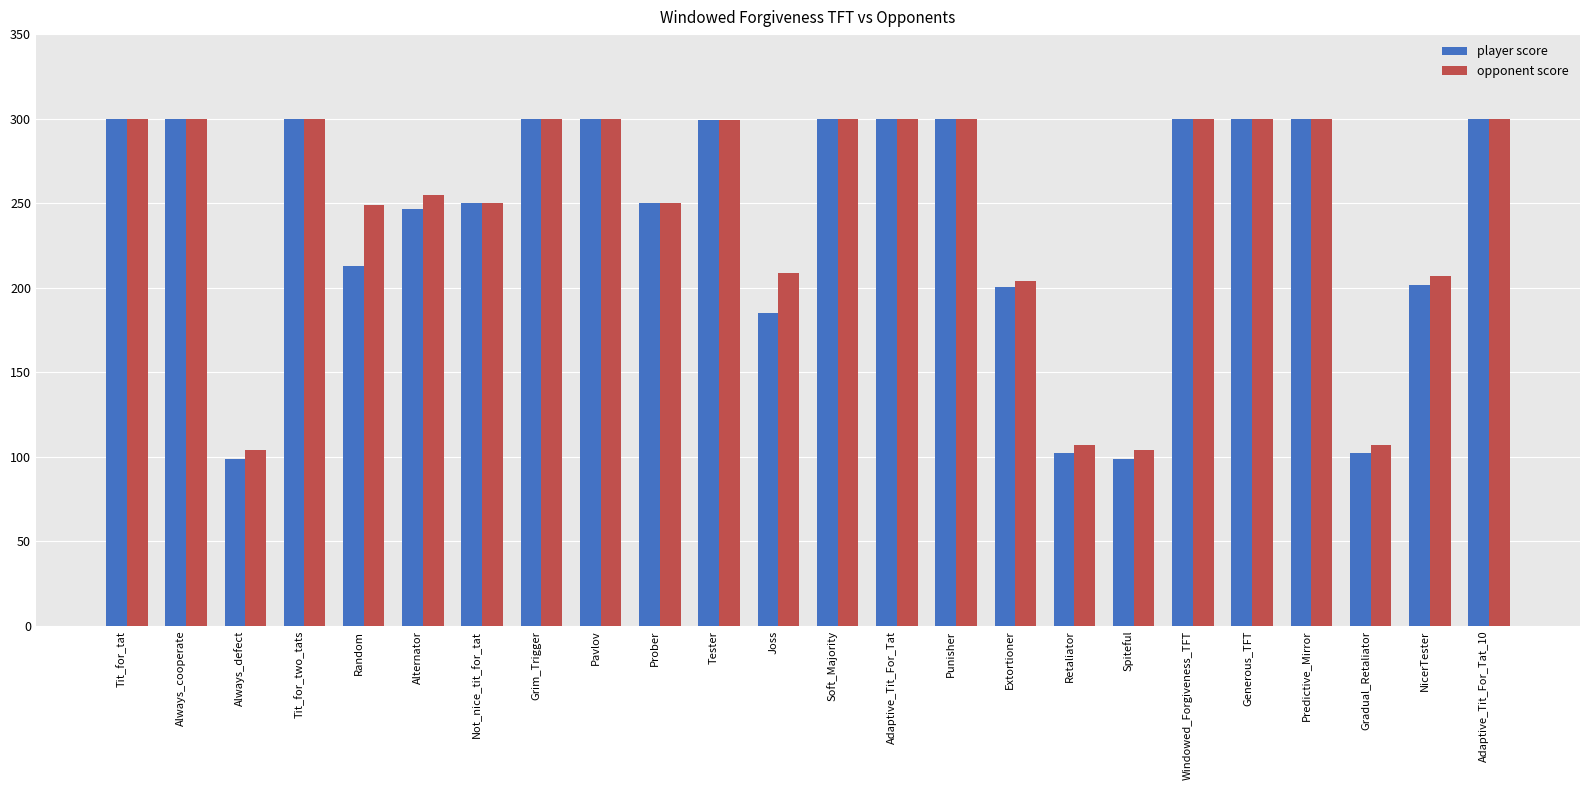

Between Tit_for_two_tats and Retaliator, which series saw the biggest shift?

player score